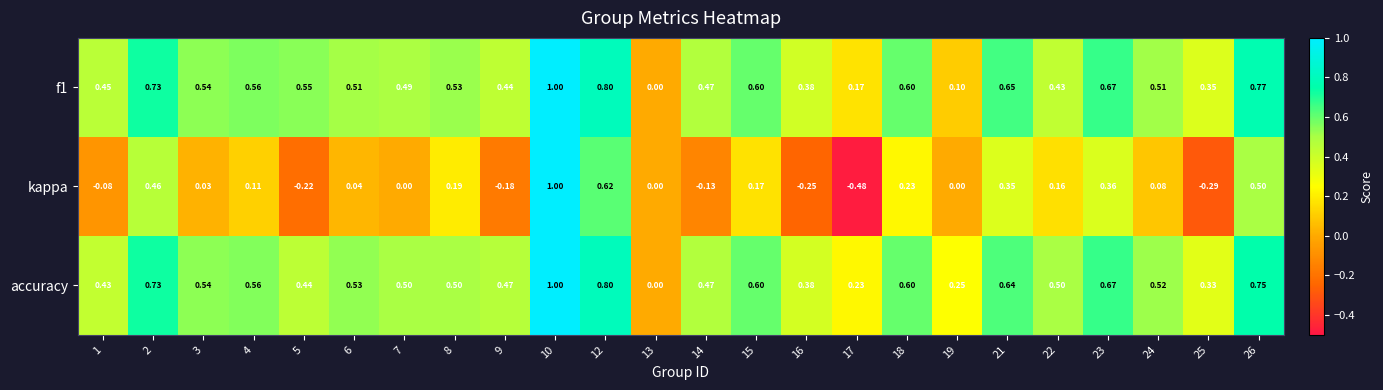

Is the value of accuracy at 5 greater than the value of kappa at 5?

Yes